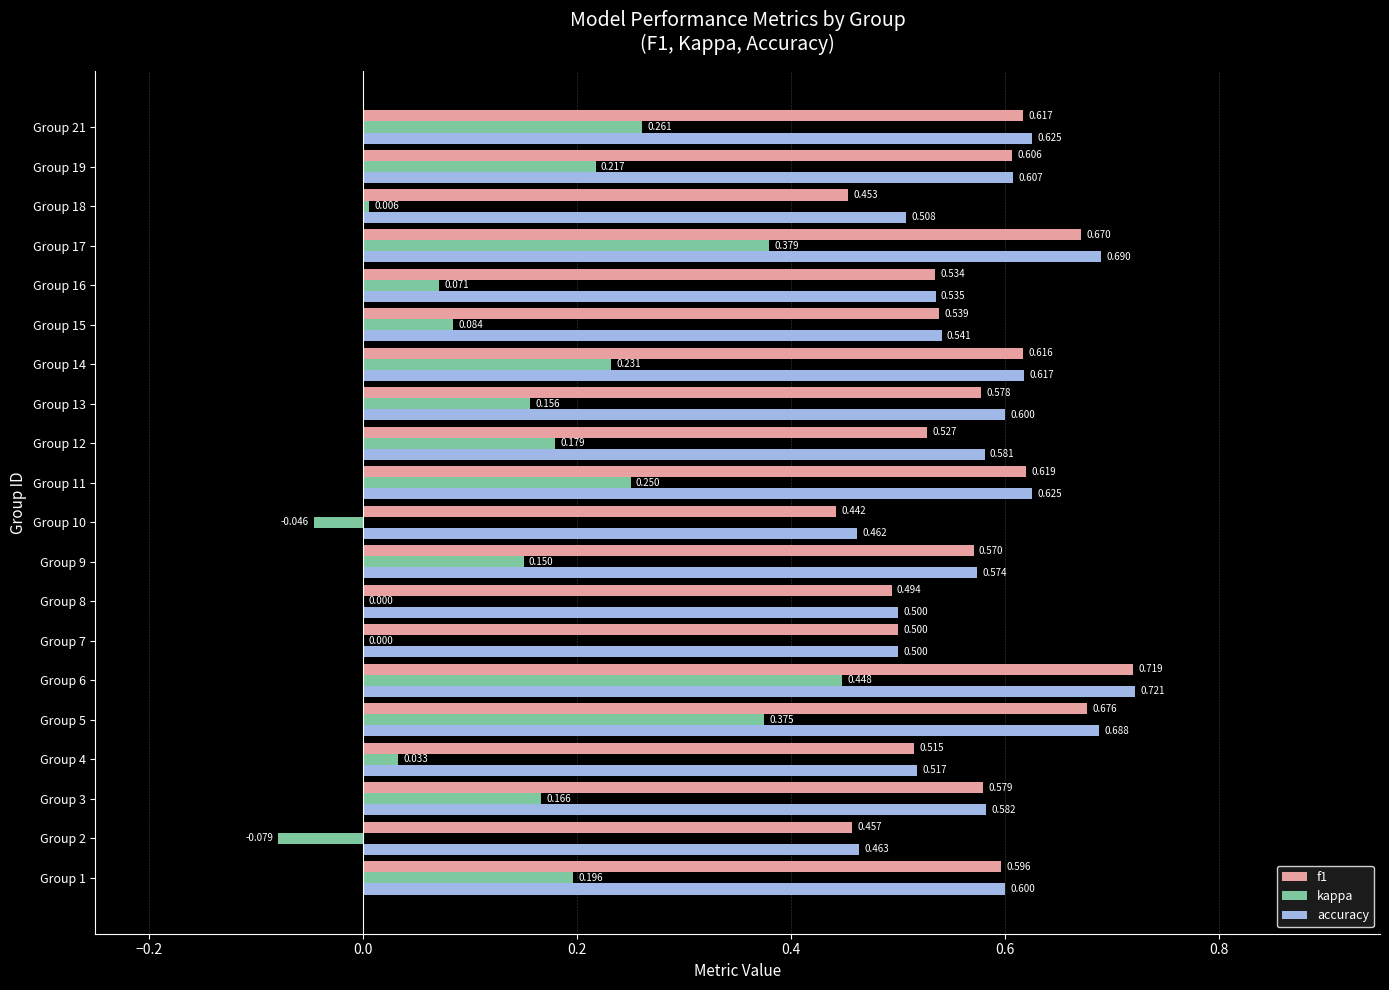

Is the value of kappa at Group 6 greater than the value of f1 at Group 8?

No